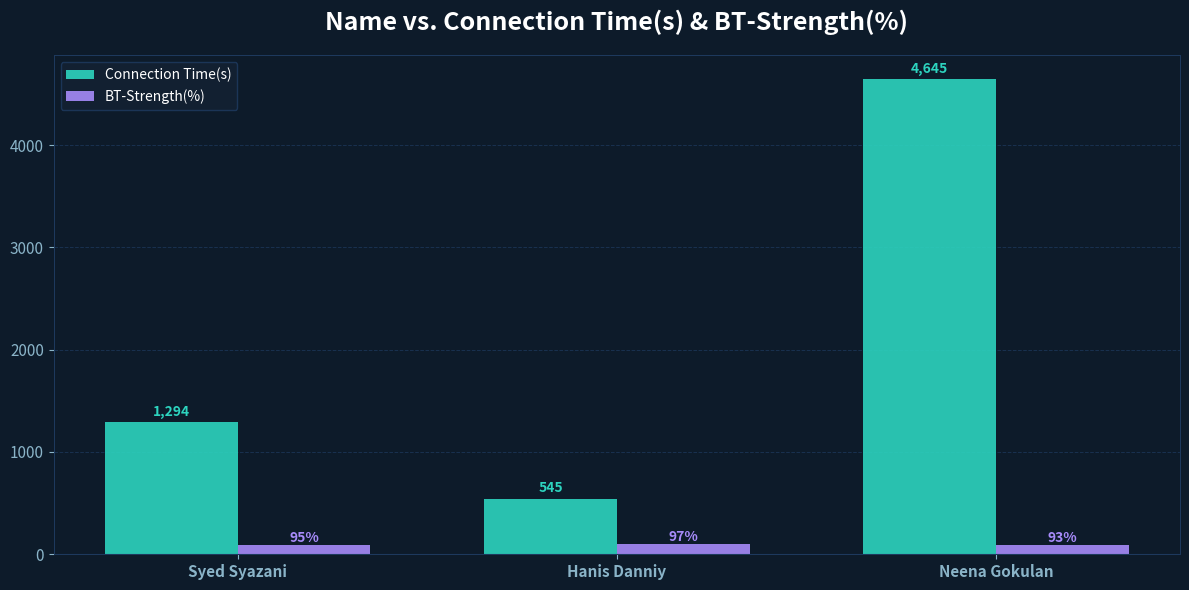

True or false: Connection Time(s) has a value of 2983 at Neena Gokulan.

False